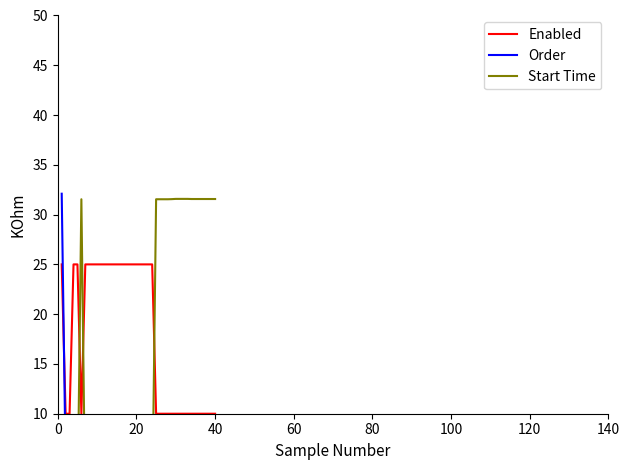

What is the maximum value for Enabled?

25